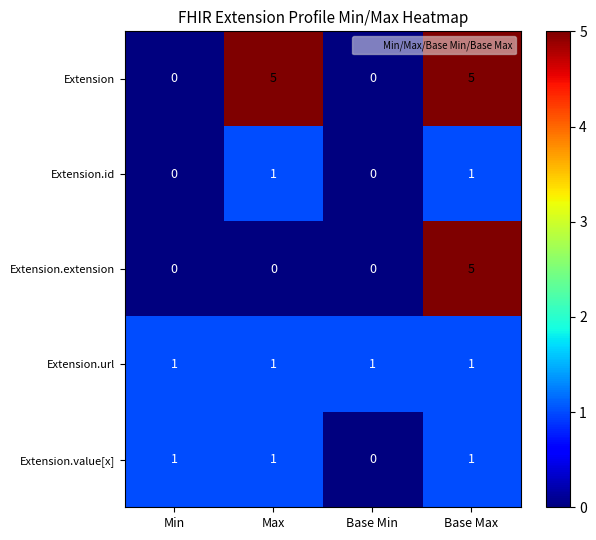

What is the difference between the highest and lowest values at Min?

1